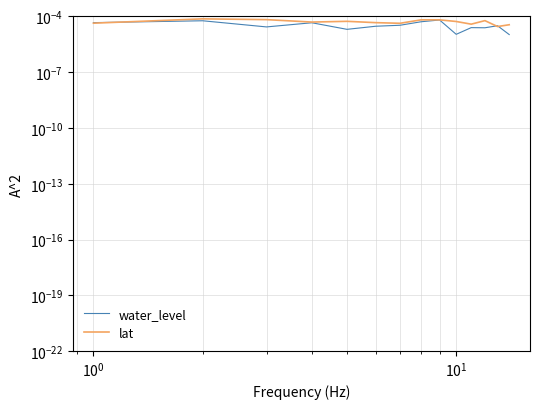

How many lines are shown in the chart?

2